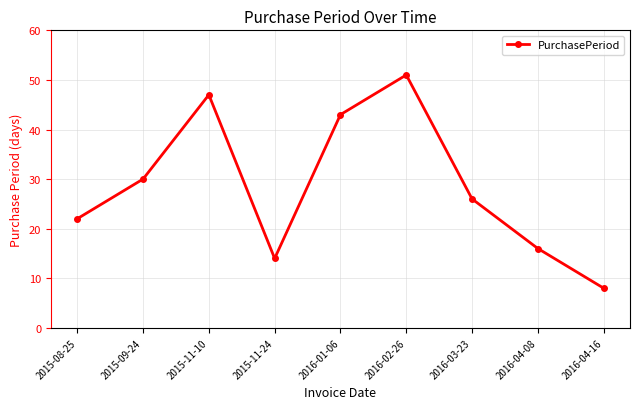

What is the label of the 5th point from the left?

2016-01-06